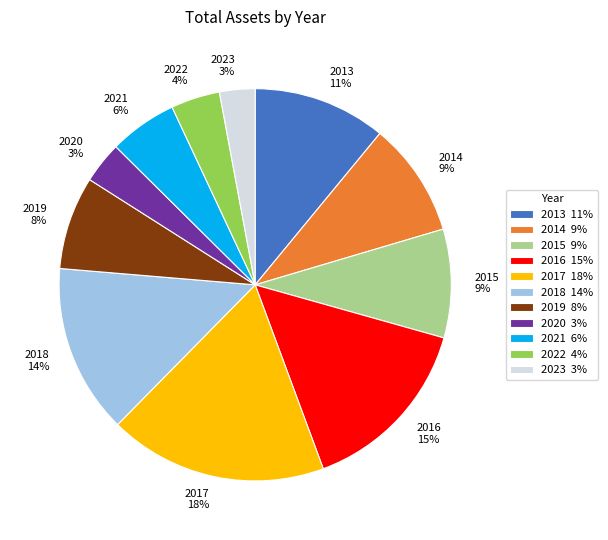

What percentage is the 2020 slice, to the nearest percent?

3%